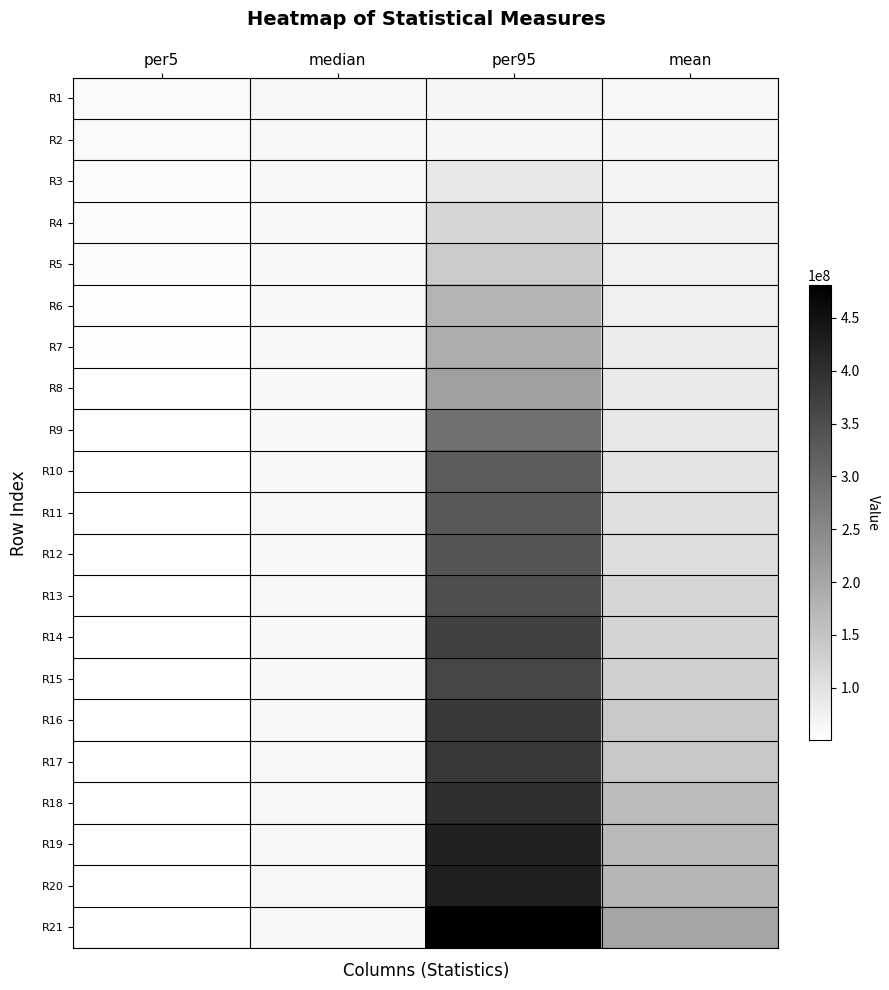

Between per5 and median, which is larger?

median